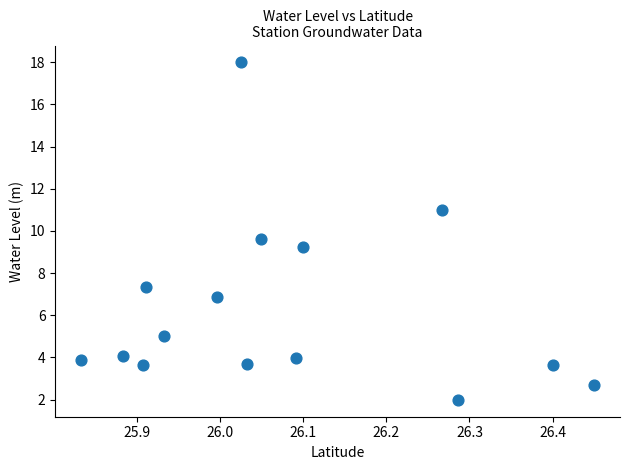

What is the range of Y values (max minus min)?

16.0